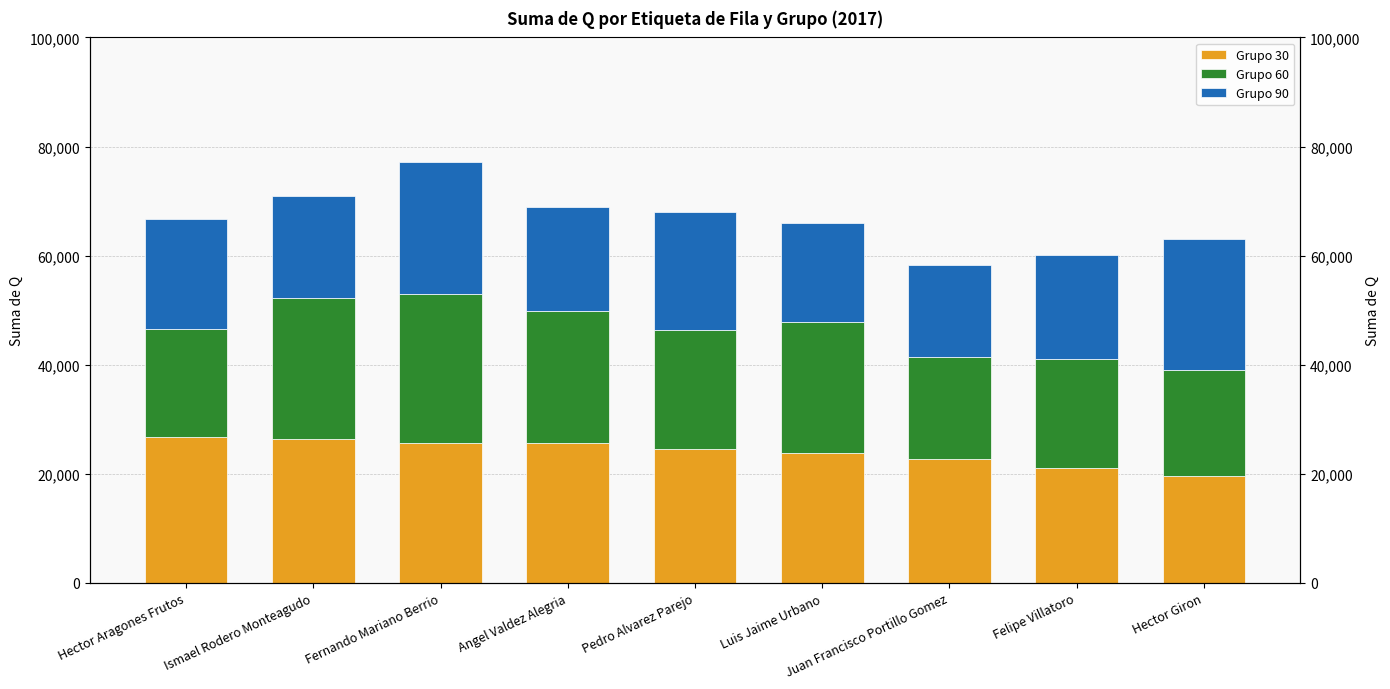

Reading left to right, extract all data points from this chart.

Grupo 30: 26746.5	26377.5	25594.2	25559.8	24627.2	23804.8	22752.8	21032.0	19587.5
Grupo 60: 19764.8	25899.5	27320.2	24291.2	21732.8	24114.8	18577.5	19936.2	19437.2
Grupo 90: 20134.0	18659.5	24182.8	18984.2	21580.5	18072.8	17017.0	19130.5	23930.5